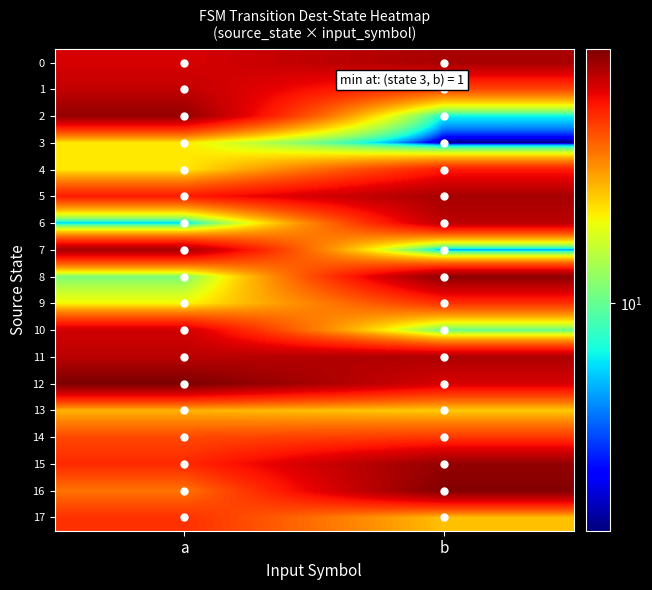

Which label corresponds to the smallest value in the chart?

b